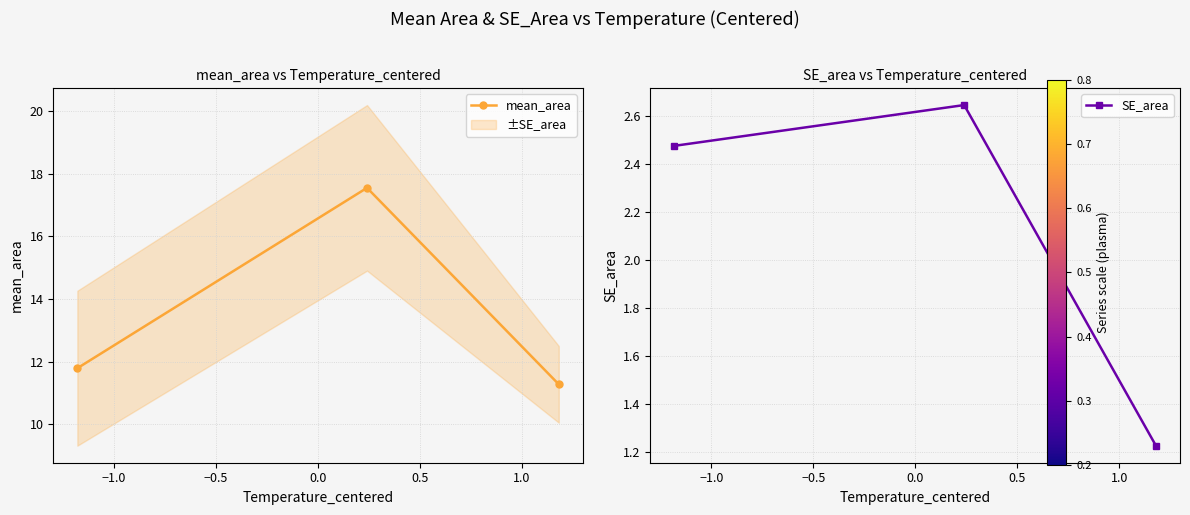

How many series are shown in this chart?

2